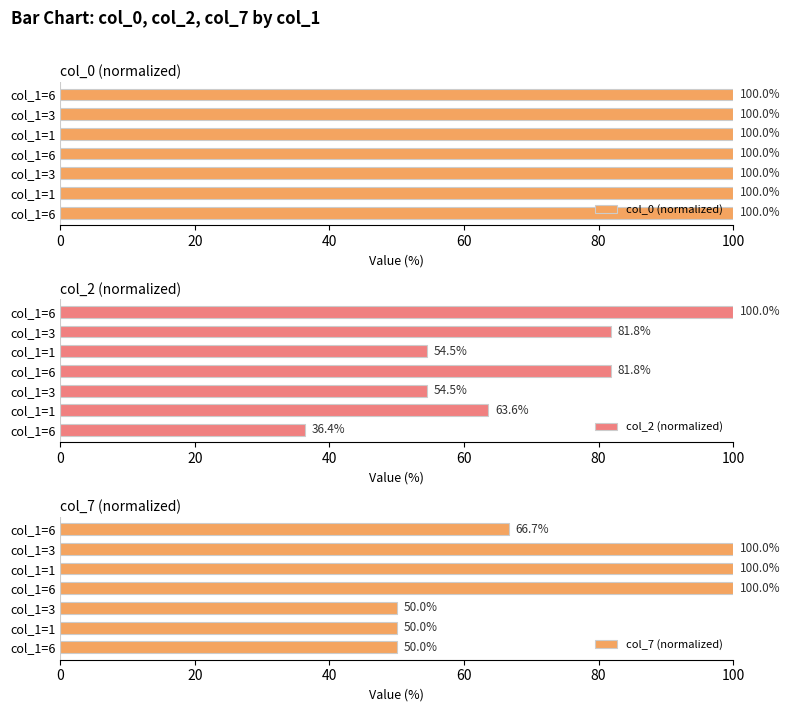

How many bars are there in total?

21